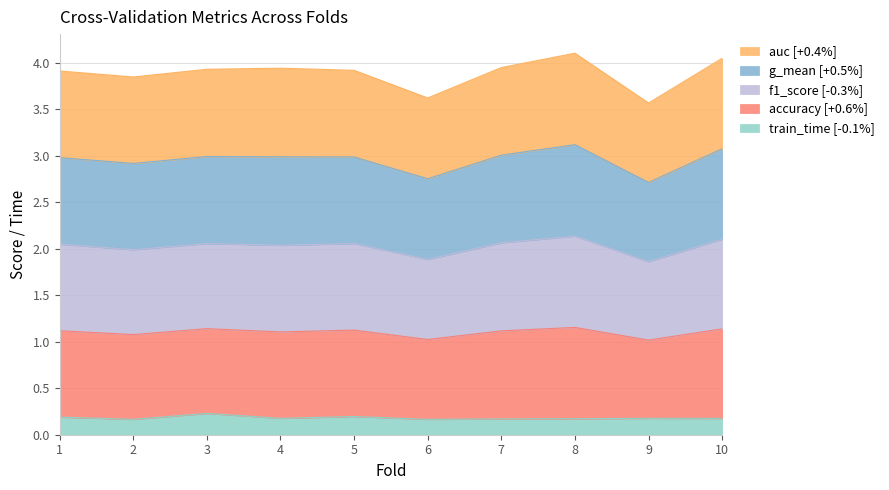

What is the total value across all series at 1?

3.9